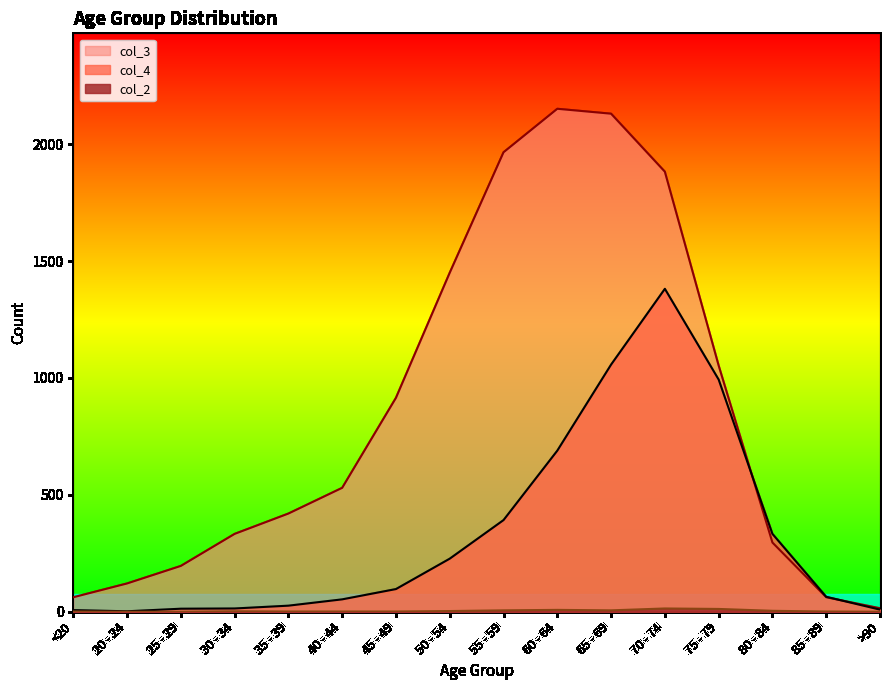

Where is col_3 nearest to the value 1083?

75 - 79